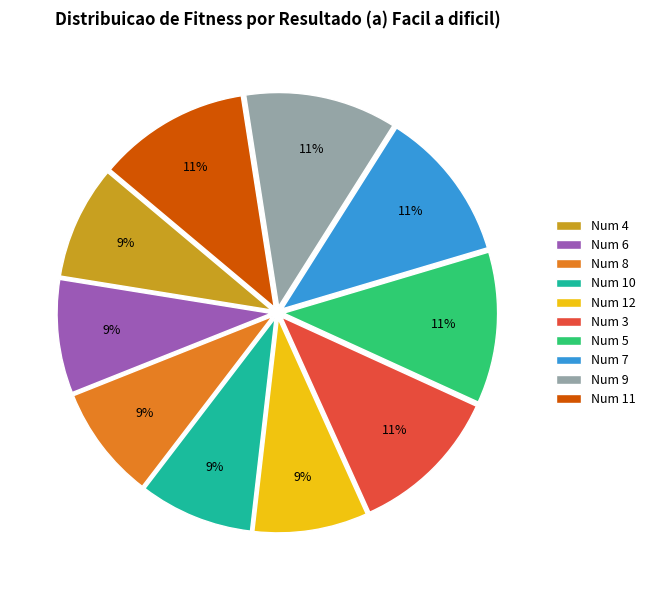

Is there any slice that represents more than half of the pie?

No